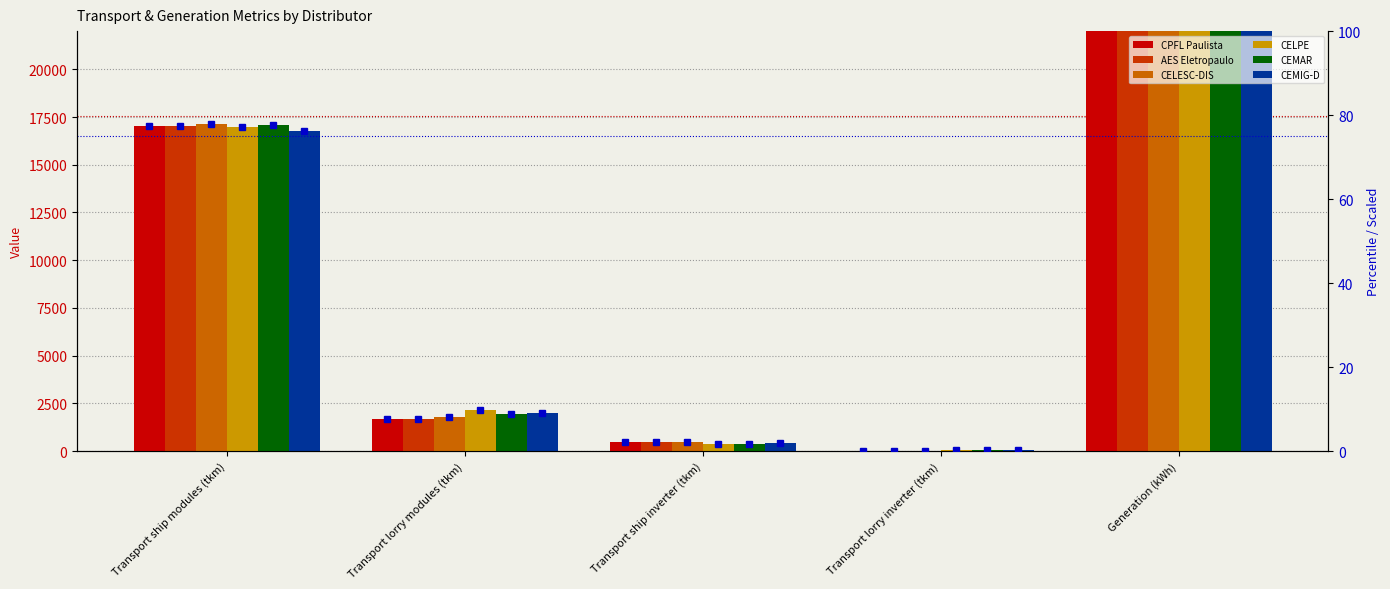

The value of AES Eletropaulo at Transport lorry inverter (tkm) is 31.0. True or false?

False